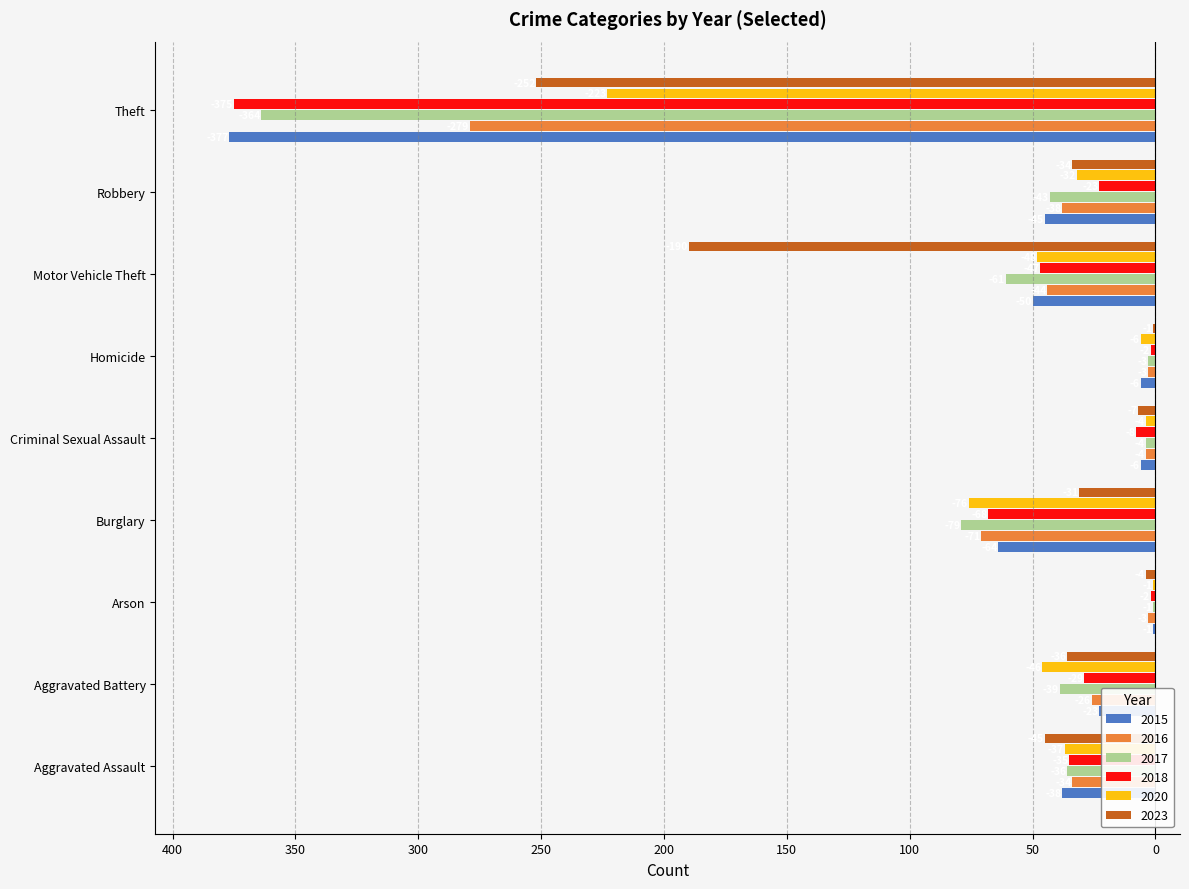

What are all the series names shown in the legend?

2015, 2016, 2017, 2018, 2020, 2023